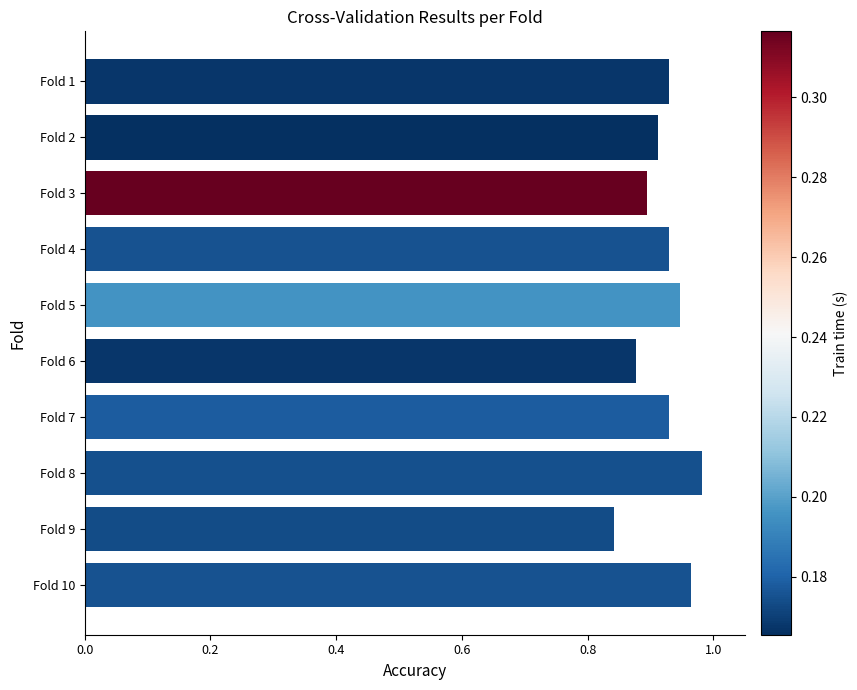

Which has a higher value, Fold 2 or Fold 10?

Fold 10